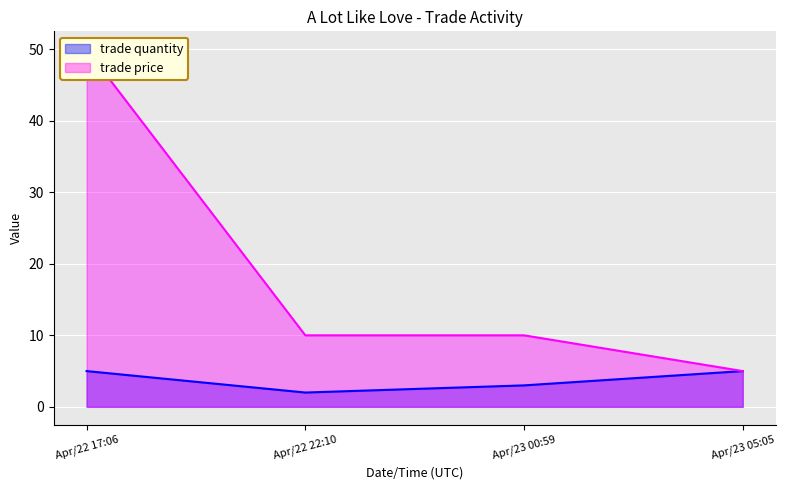

Where is the first local minimum for trade quantity?

Apr/22 22:10